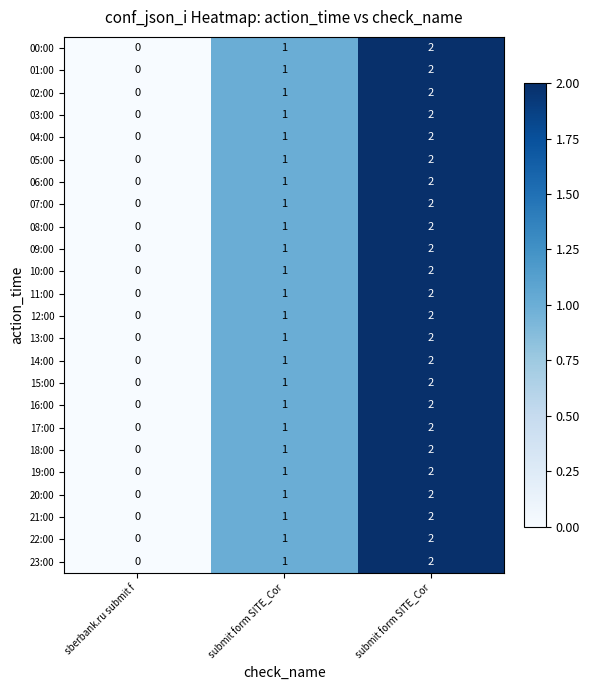

Which series has the largest total across all categories?

00:00